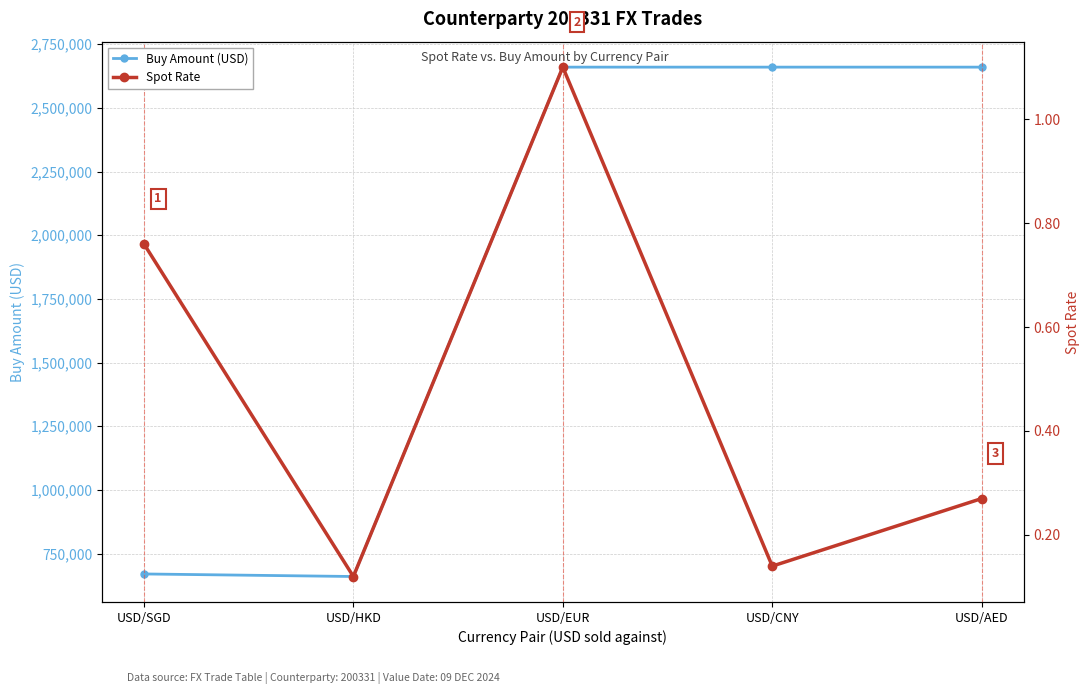

True or false: Buy Amount (USD) and Spot Rate intersect in this chart.

False